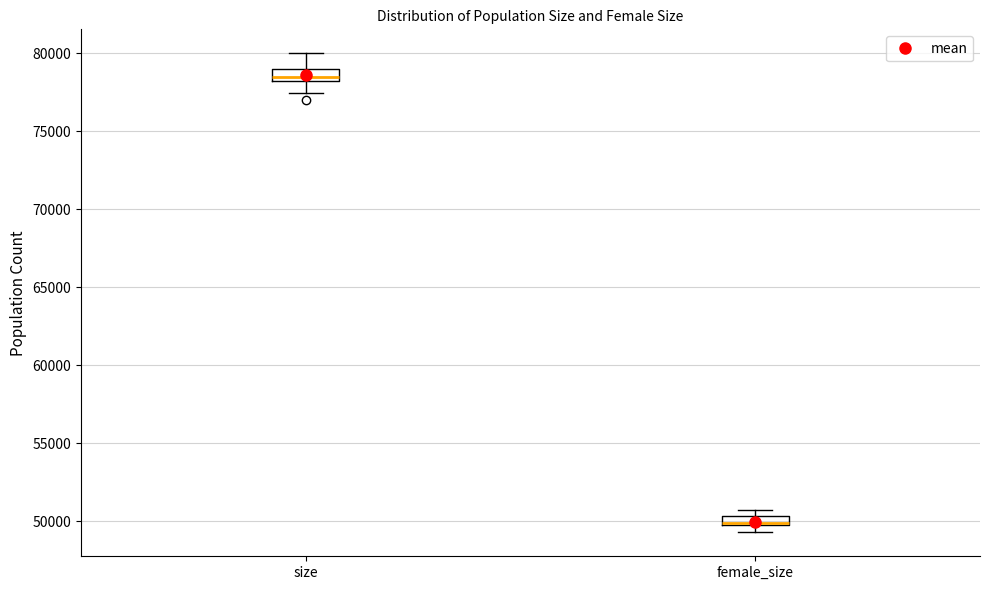

Which box's median line is the lowest?

female_size